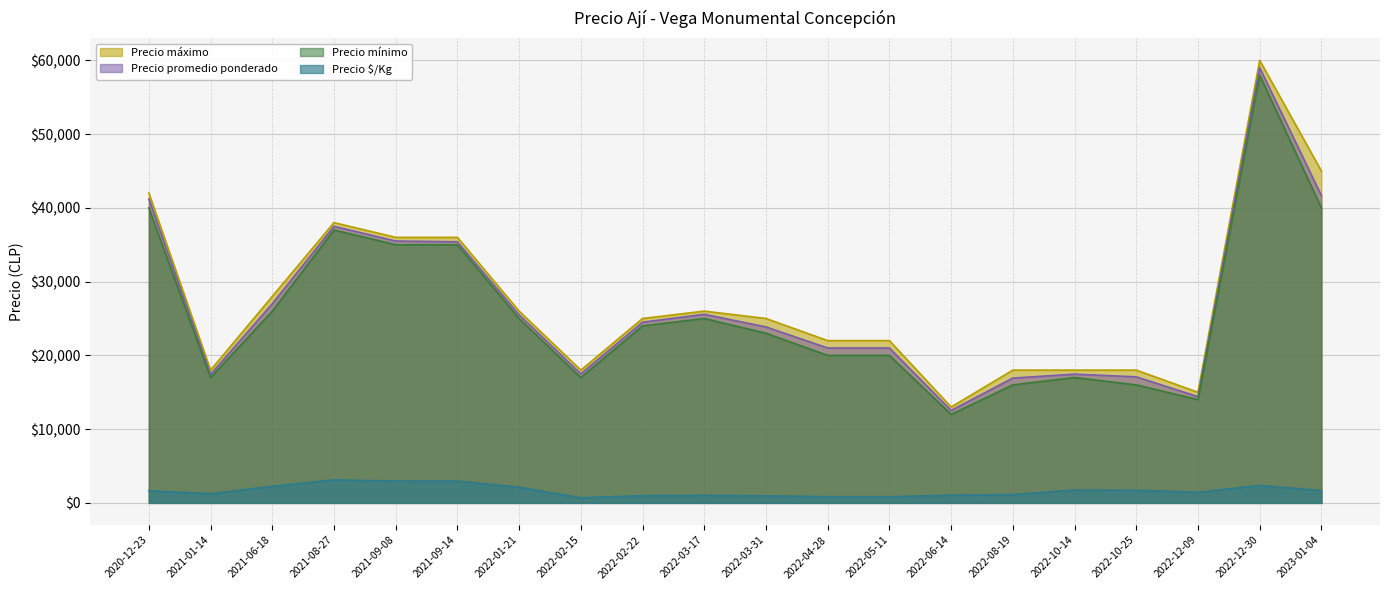

At 2022-03-31, list the series in order from smallest to largest.

Precio $/Kg, Precio mínimo, Precio promedio ponderado, Precio máximo